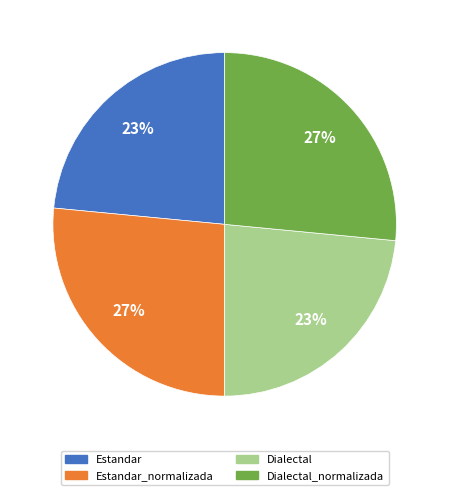

Does any single category account for the majority?

No